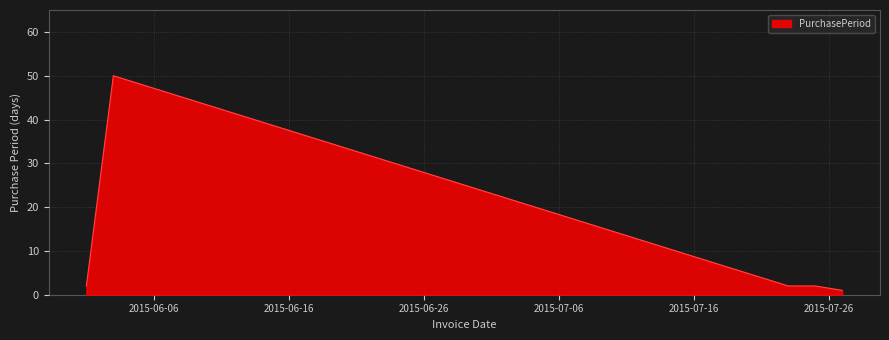

True or false: there are more than 0 points higher than both neighbors.

True